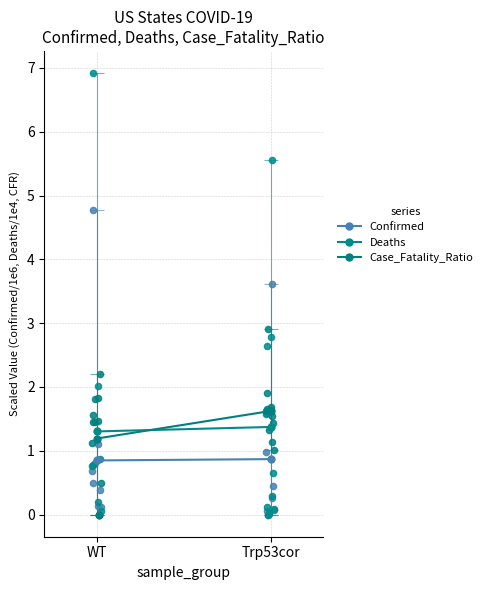

Which series contains the lowest Y value?

Confirmed